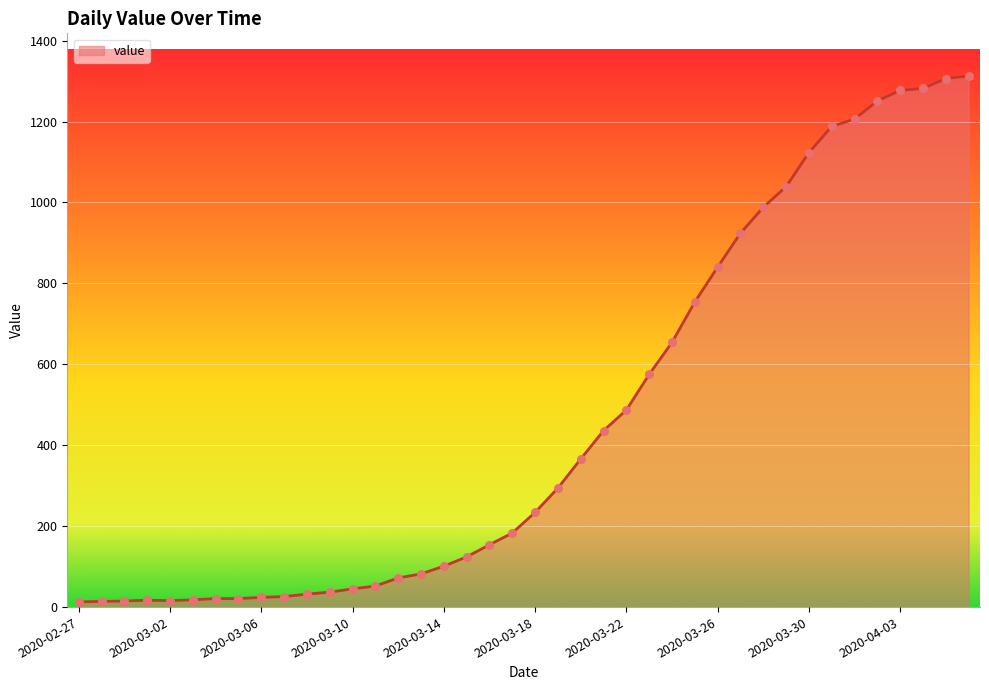

What is the difference between the maximum and minimum values?

1300